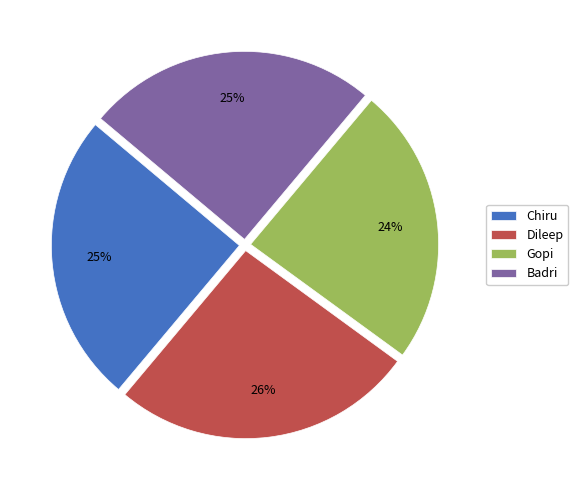

True or false: Badri accounts for 35% of the total.

False